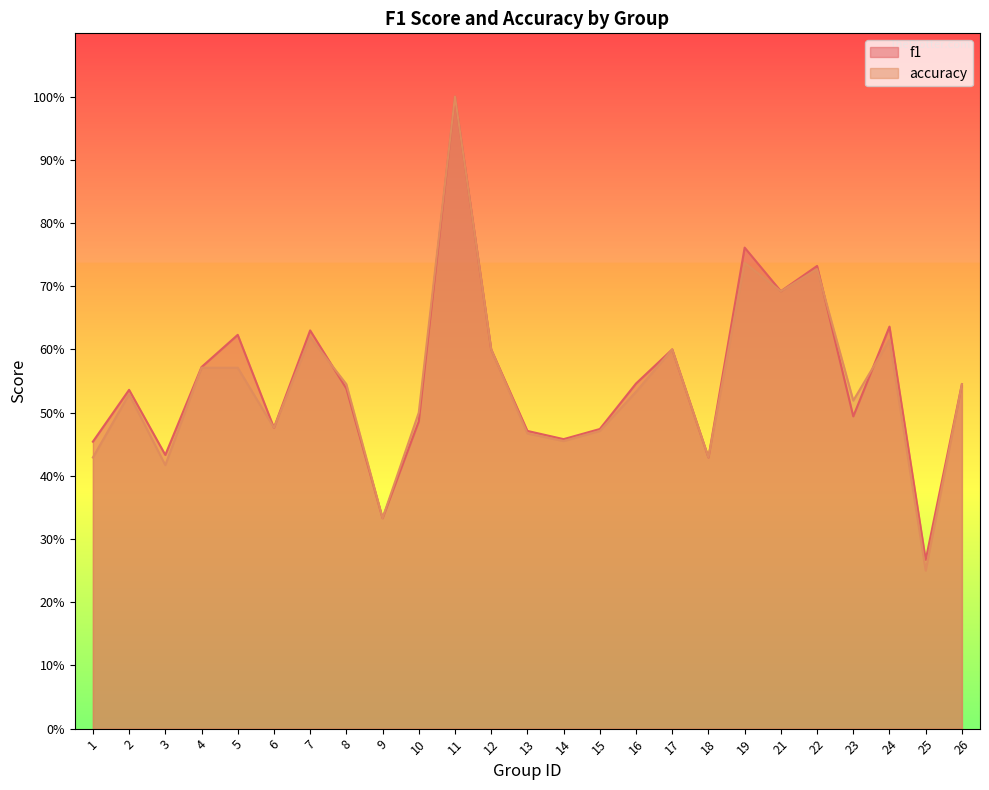

At which category does accuracy reach its first local valley?

3